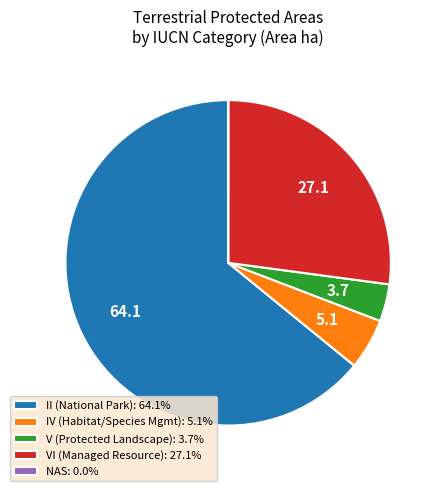

Is there a majority slice in this chart?

Yes